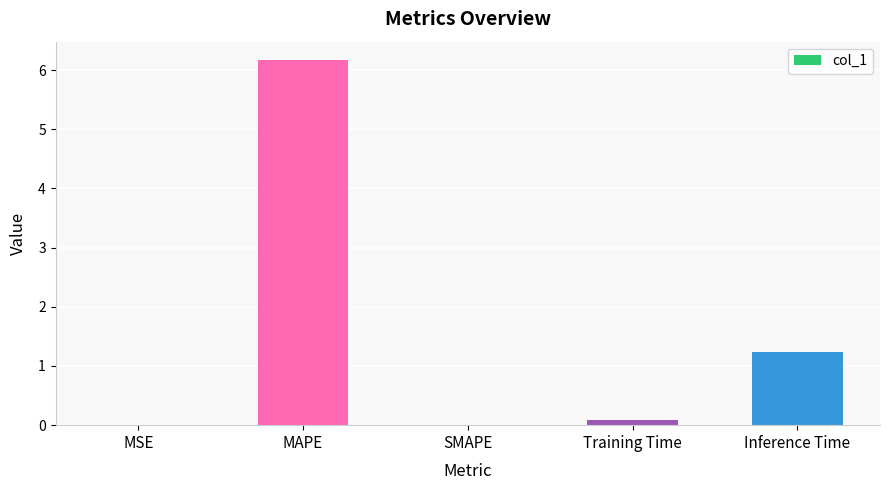

At which category does the chart reach its peak across all series?

MAPE